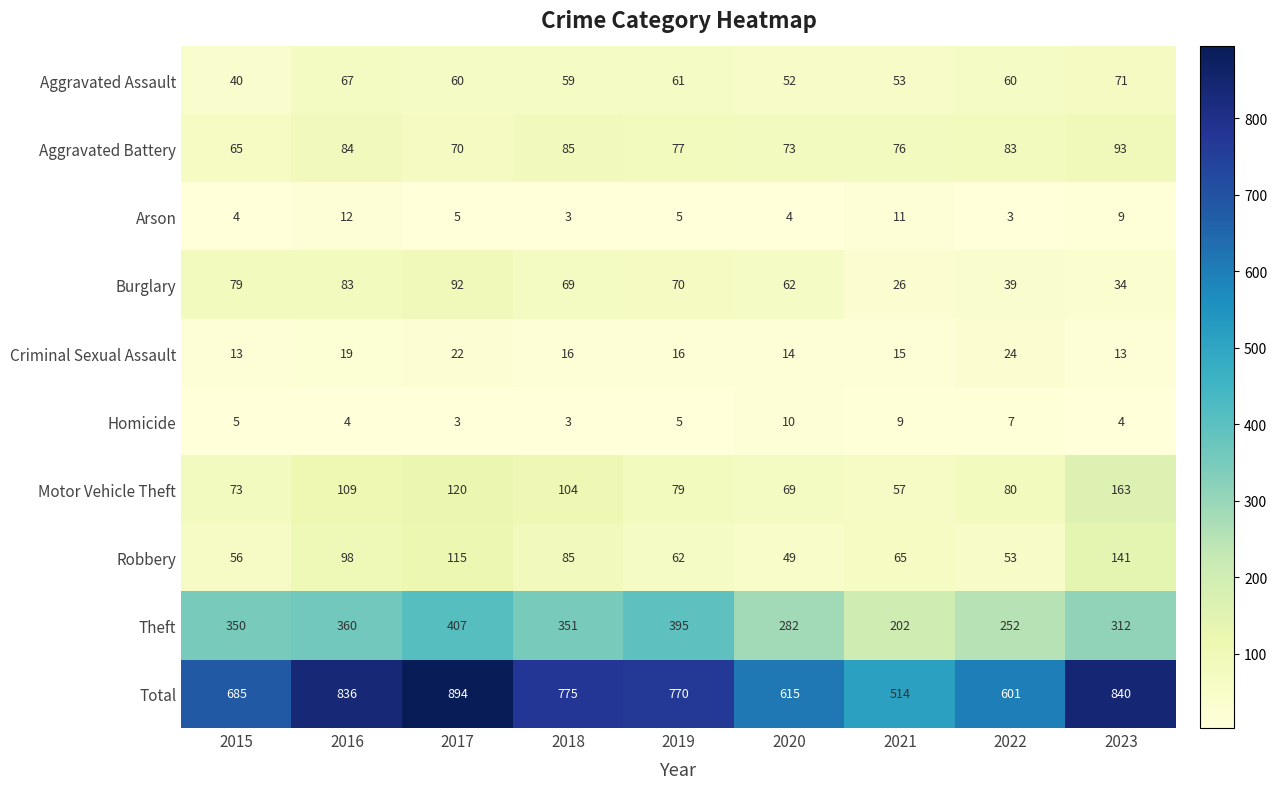

What is the difference between the Homicide values at 2018 and 2020?

7